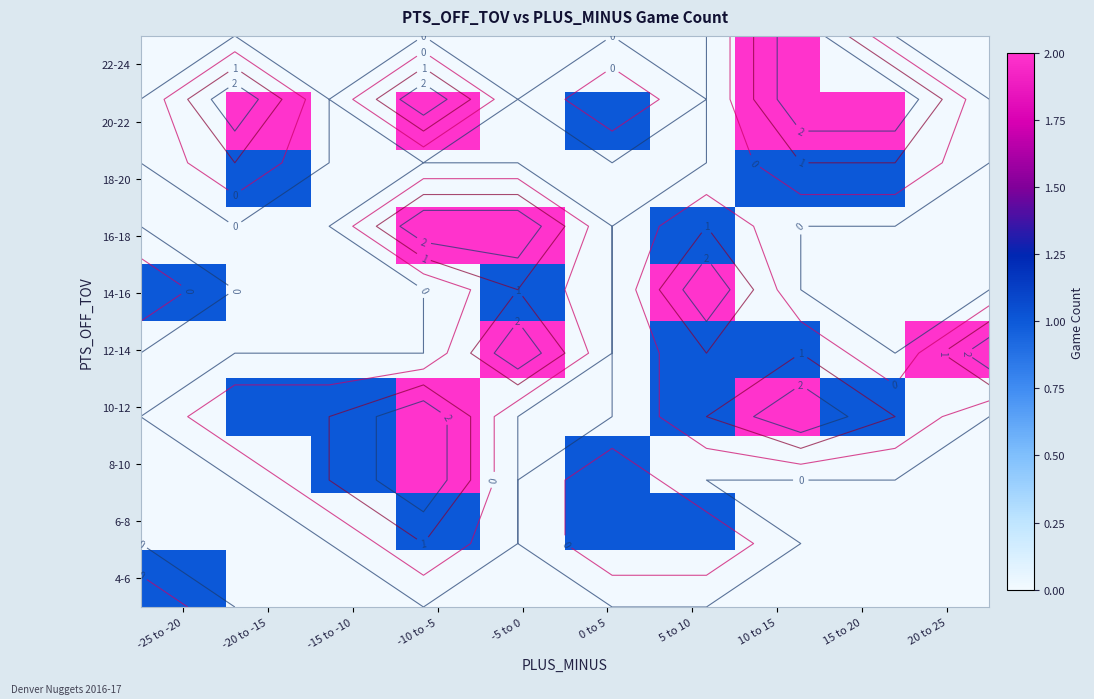

True or false: 6-8 has a value of 0 at 15 to 20.

True